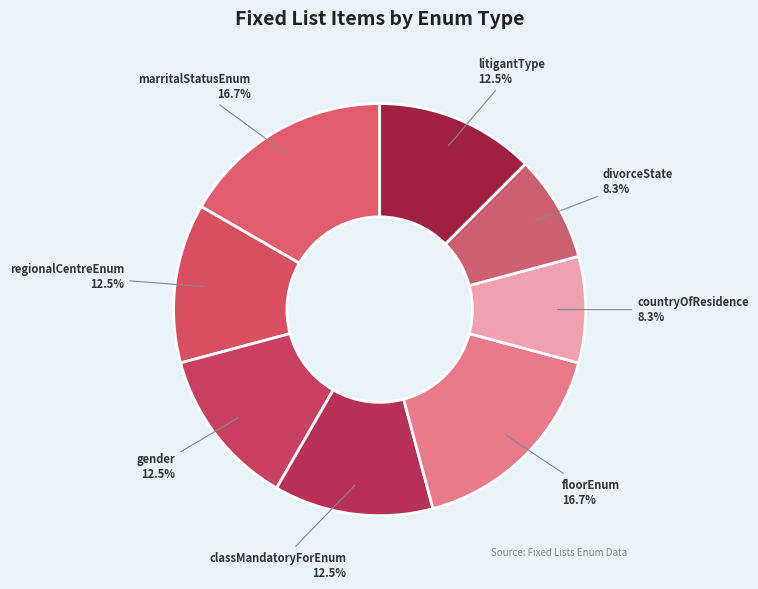

To the nearest percent, what is the combined percentage of marritalStatusEnum and countryOfResidence?

25%